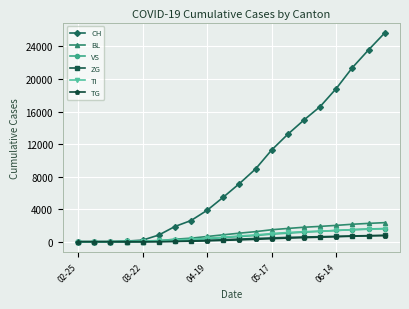

At how many categories does at least one series exceed 2296?

13